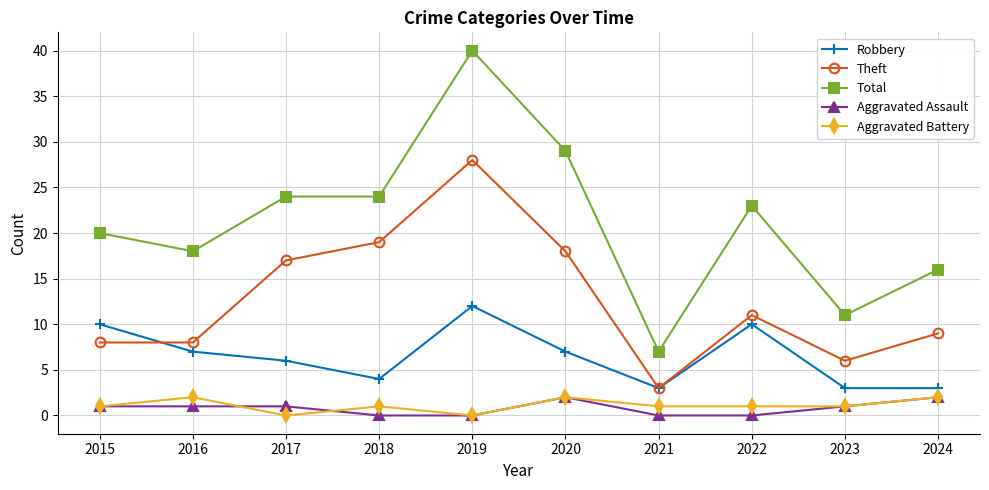

What is the average value of the Aggravated Battery series?

1